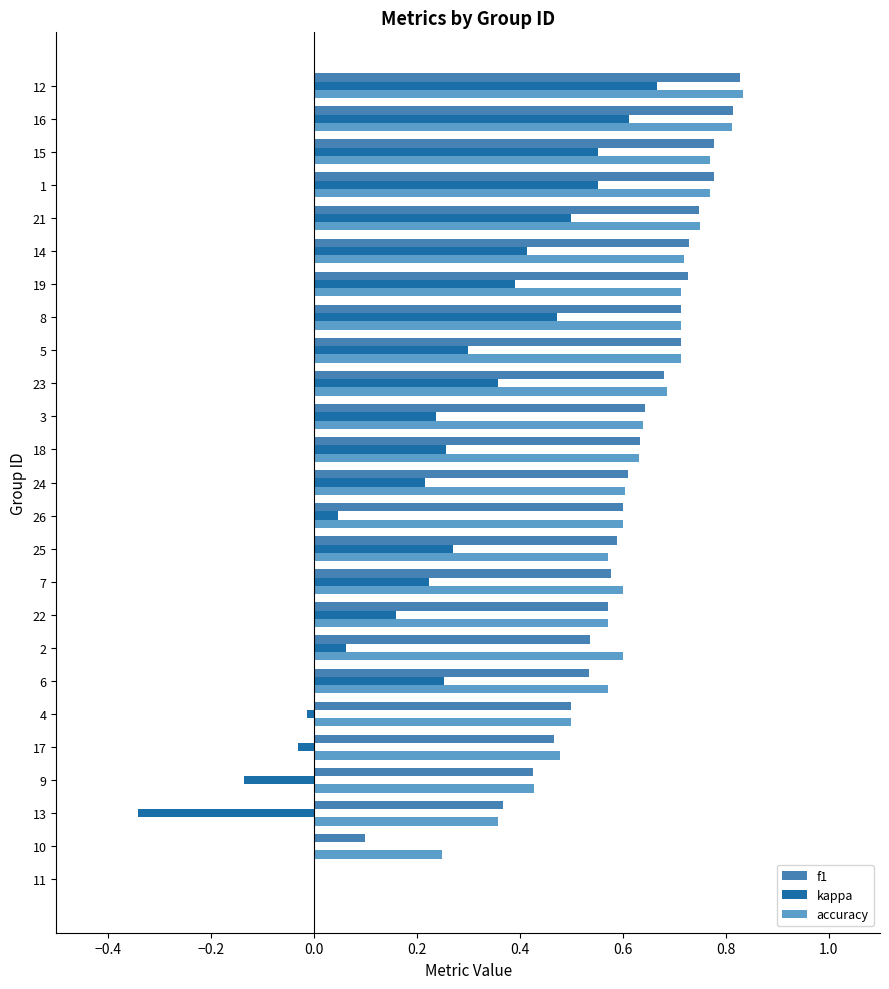

Between 22 and 16, which series saw the biggest shift?

kappa